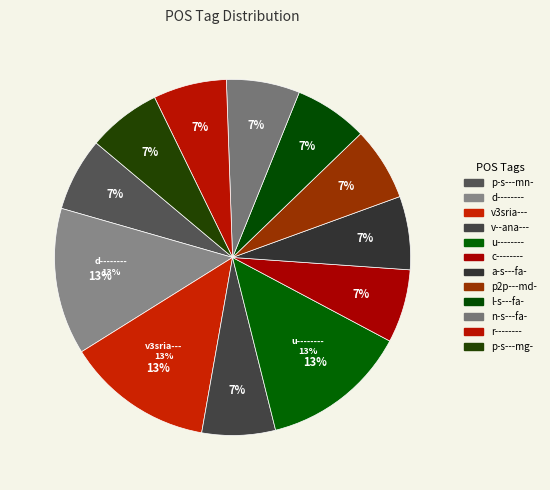

Is there any slice that represents more than half of the pie?

No